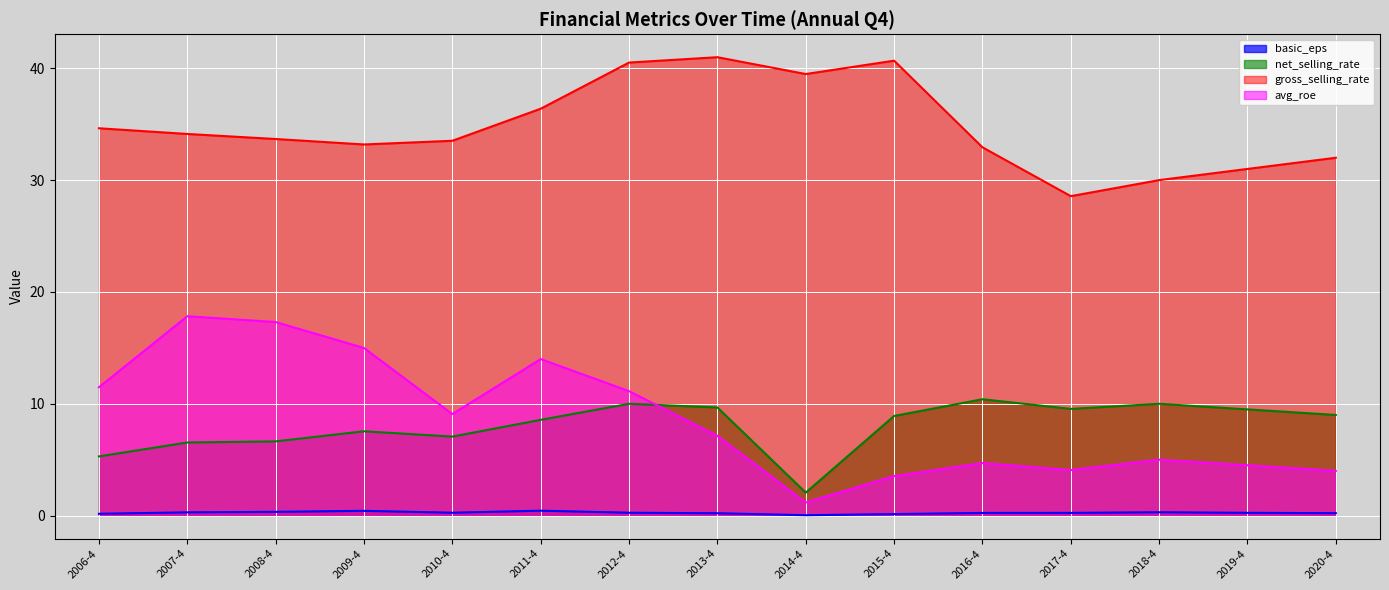

The value of net_selling_rate at 2020-4 is 2.6. True or false?

False